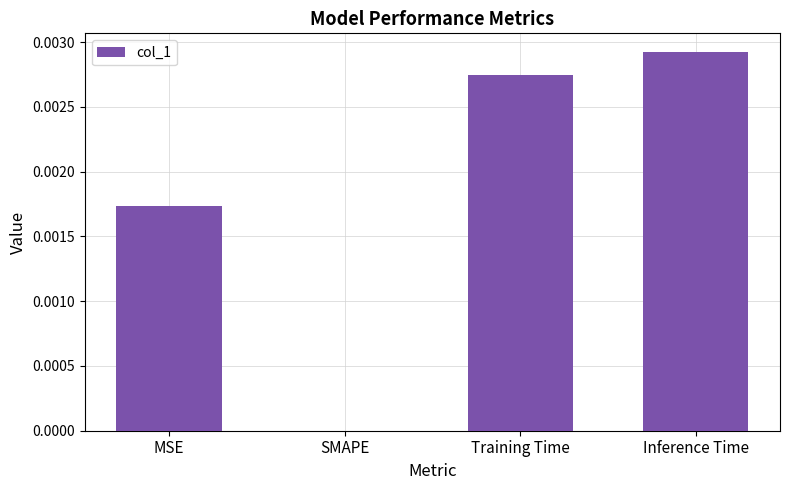

Count the number of categories in the chart.

4